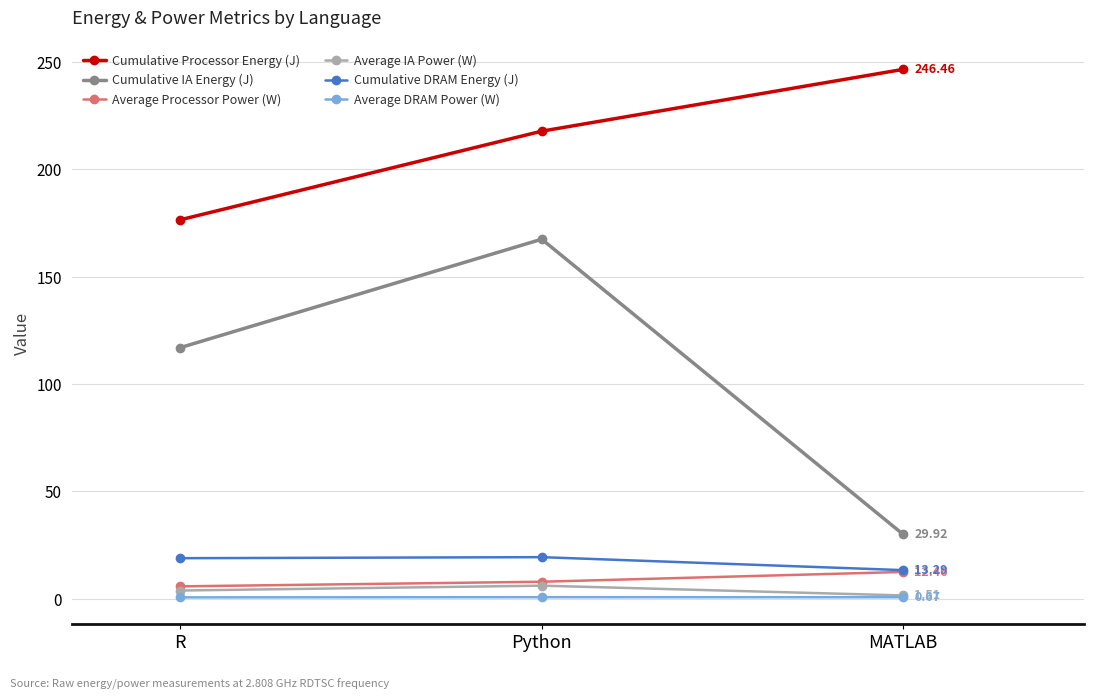

How many distinct data groups are displayed?

6